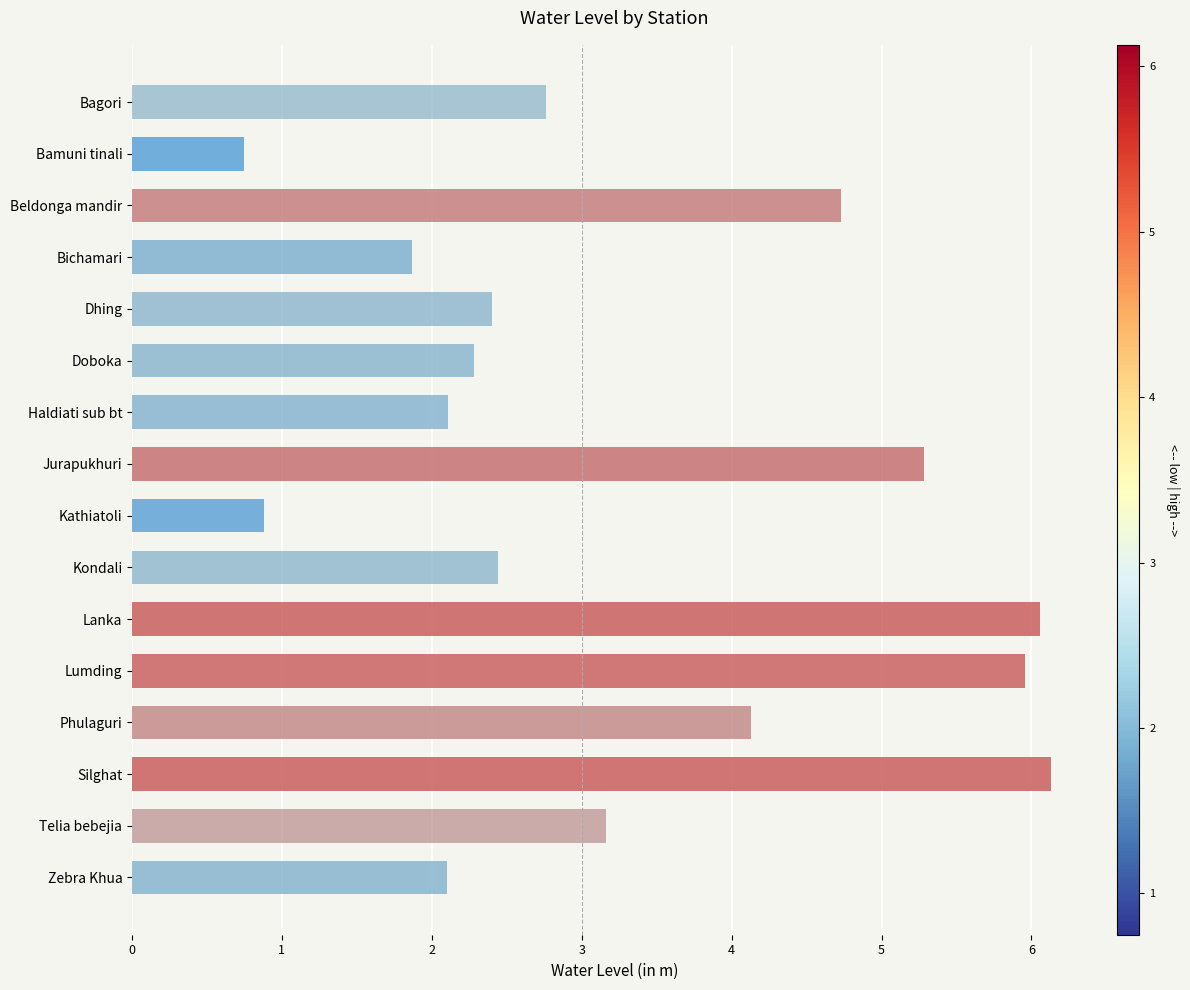

How many distinct data groups are displayed?

1